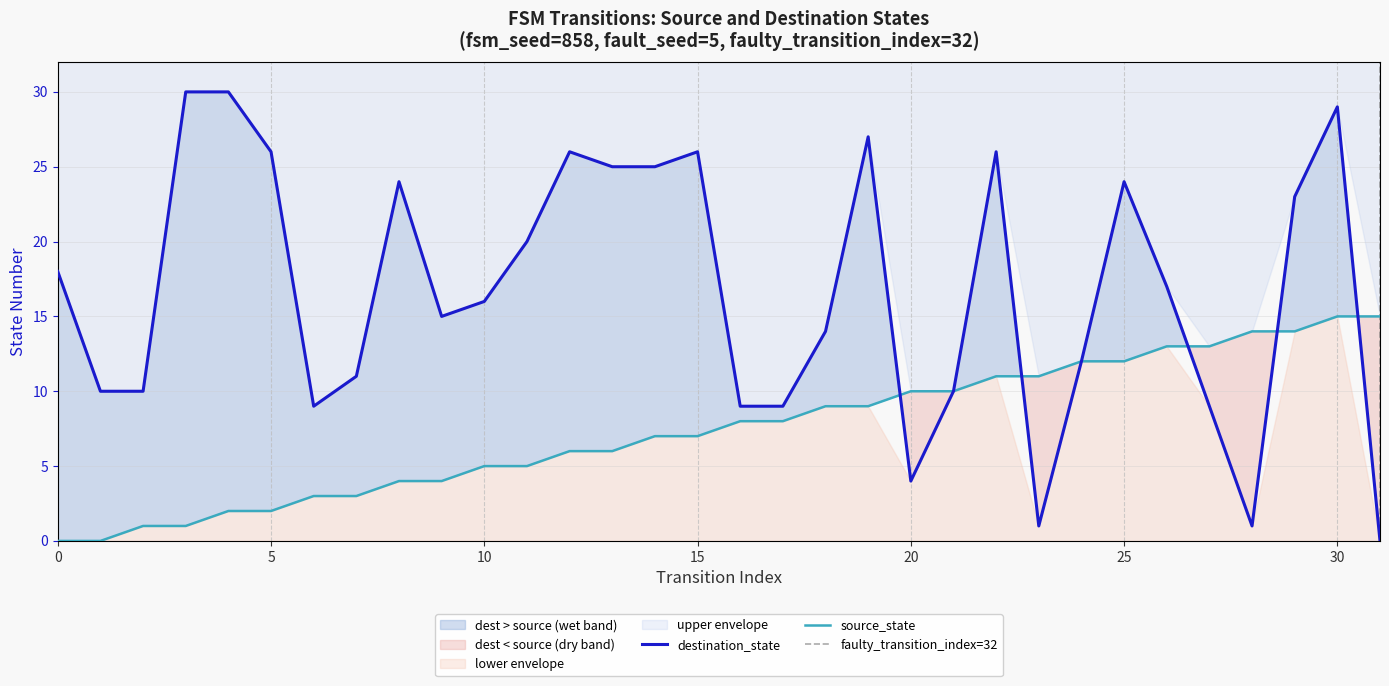

Is the value of source_state at 0 greater than the value of destination_state at 25?

No